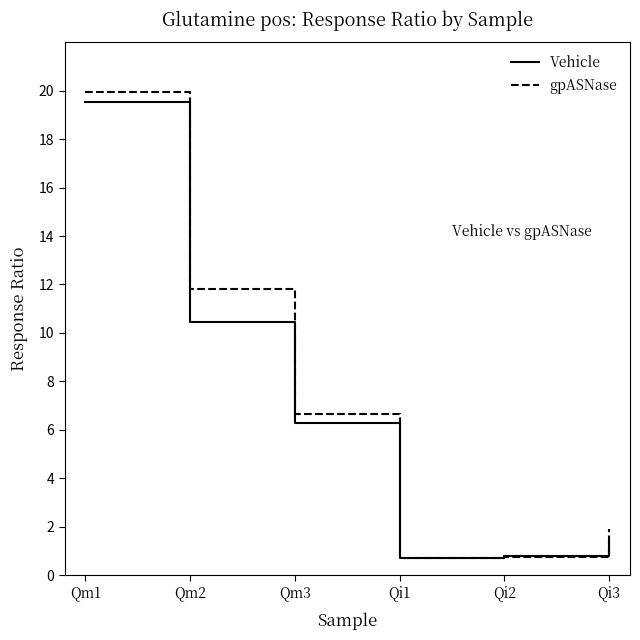

How many categories are shown in the chart?

6